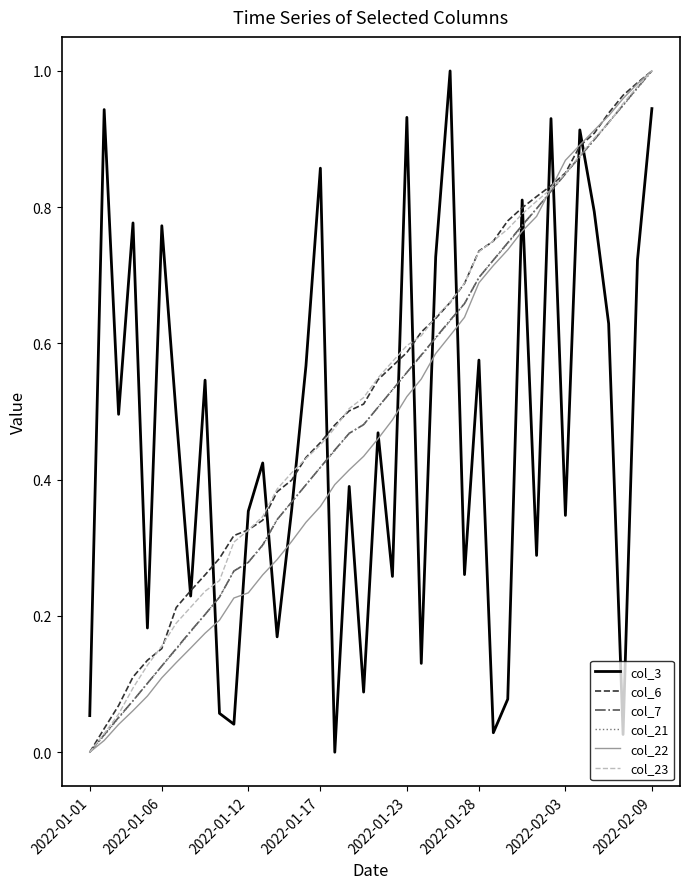

True or false: col_3 and col_21 cross at least once.

True